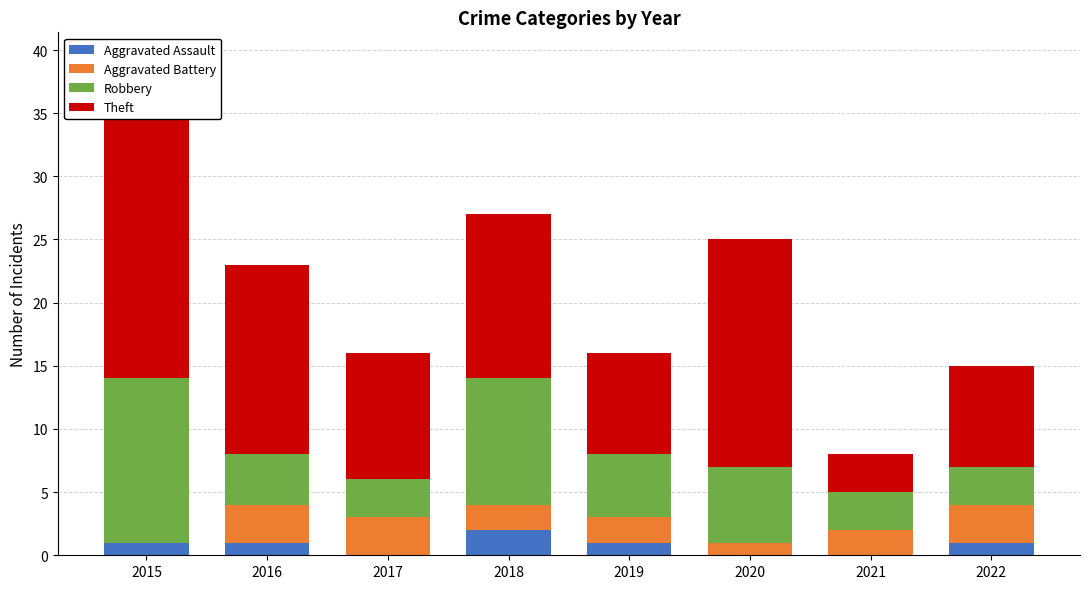

What is the difference between the highest and lowest values at 2021?

3